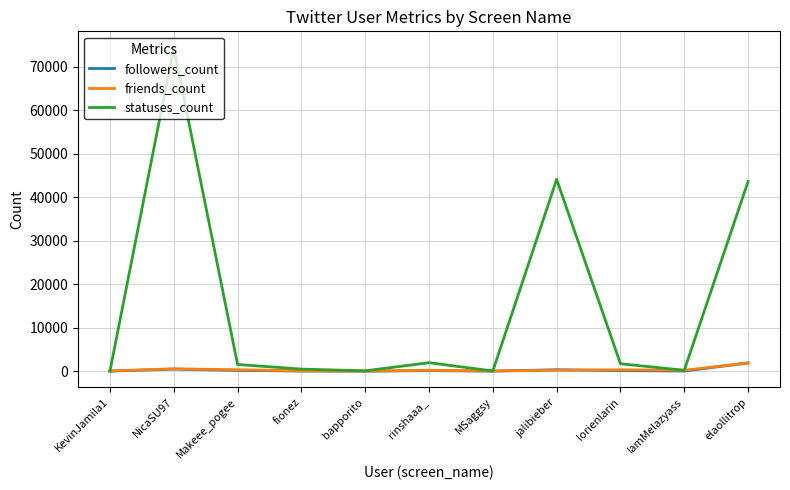

What are all the series names shown in the legend?

followers_count, friends_count, statuses_count